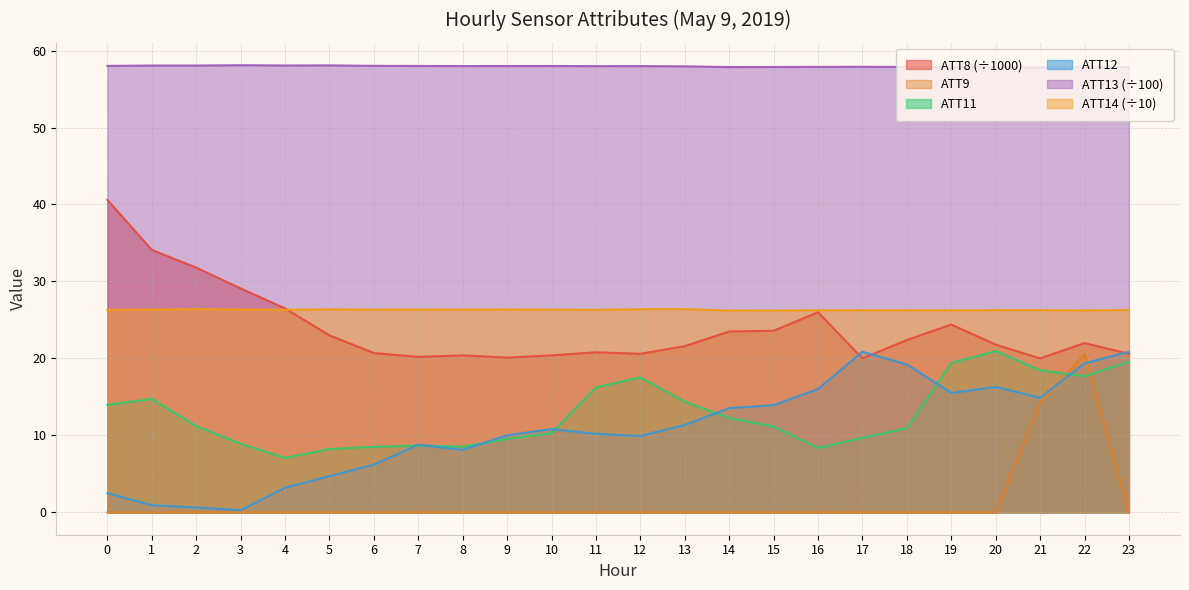

Does the chart have visible grid lines?

Yes